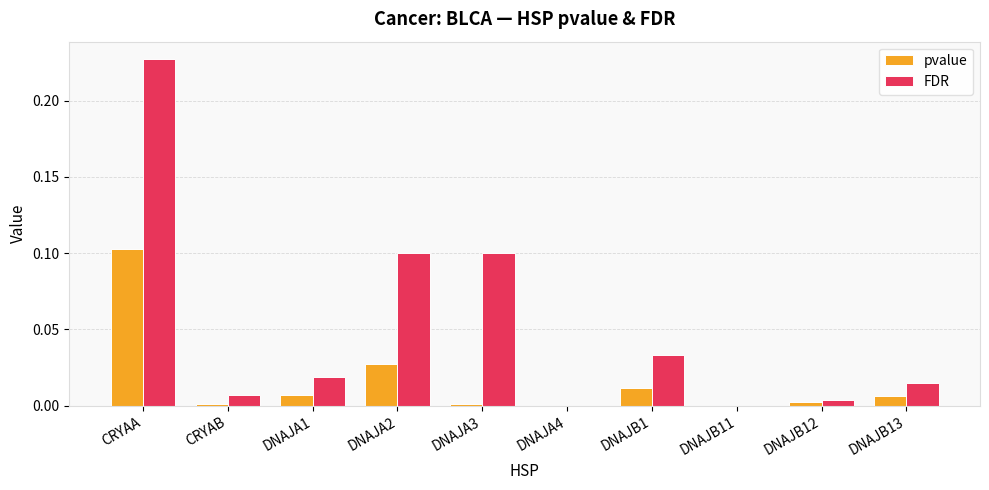

What is the sum of all FDR values?

0.5